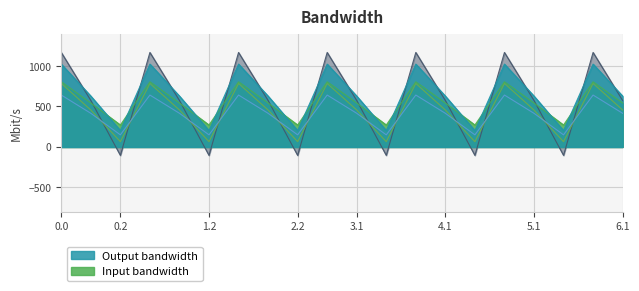

At which label does col_11 reach its minimum?

0.2